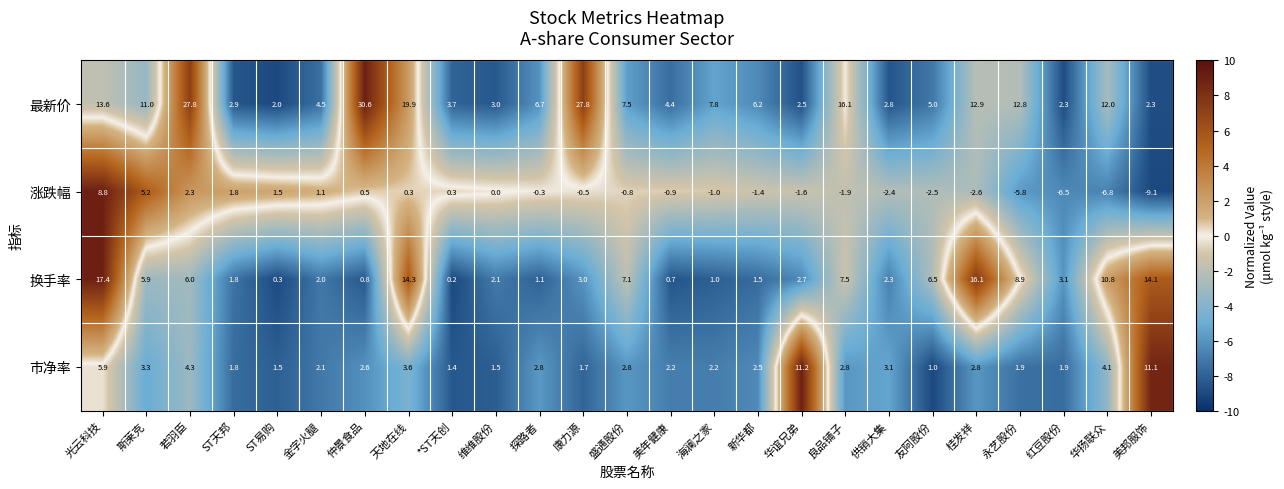

What is the average value of the 市净率 series?

3.3